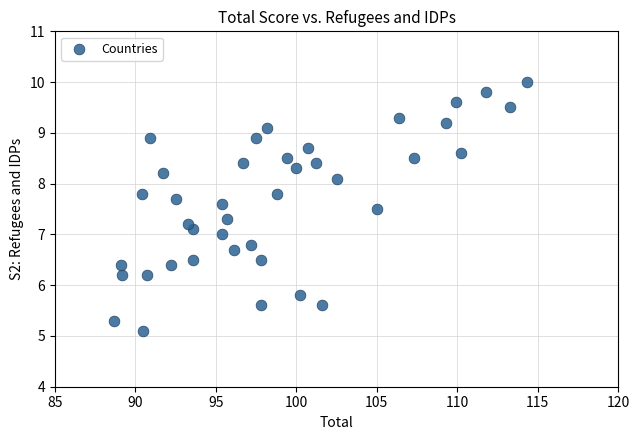

What is the range of Y values (max minus min)?

4.9